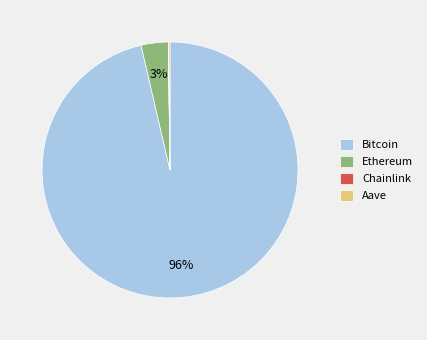

Does Bitcoin represent more than half of the total?

Yes